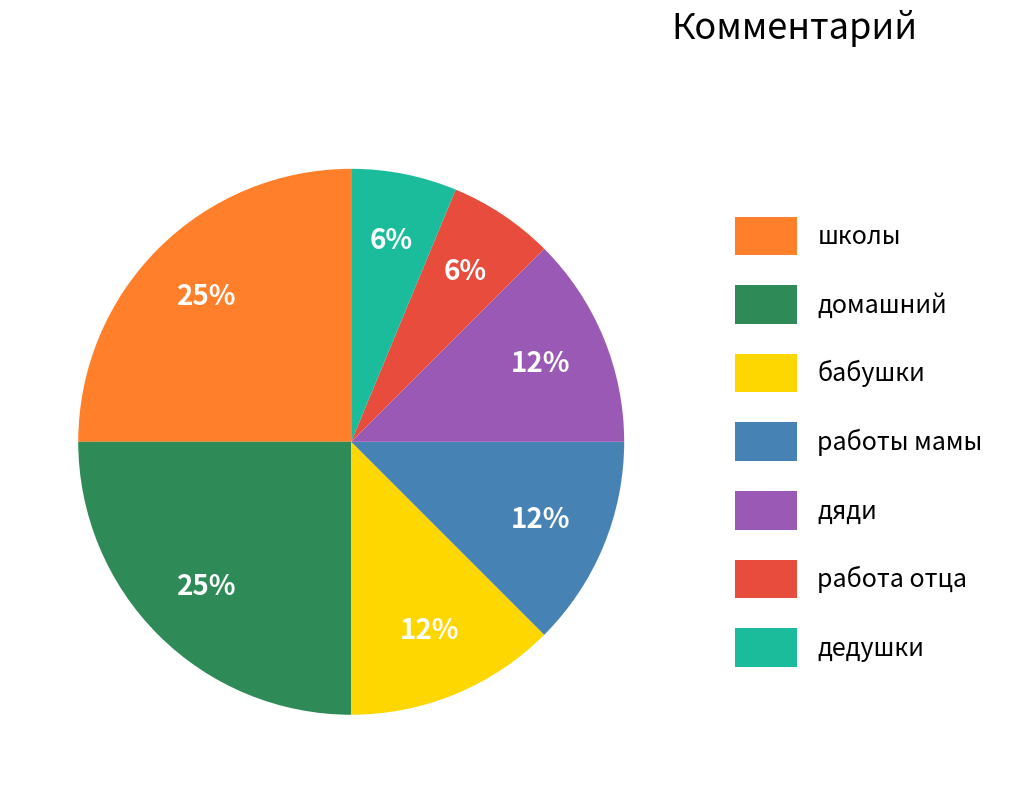

To the nearest percent, what portion does работа отца represent?

6%